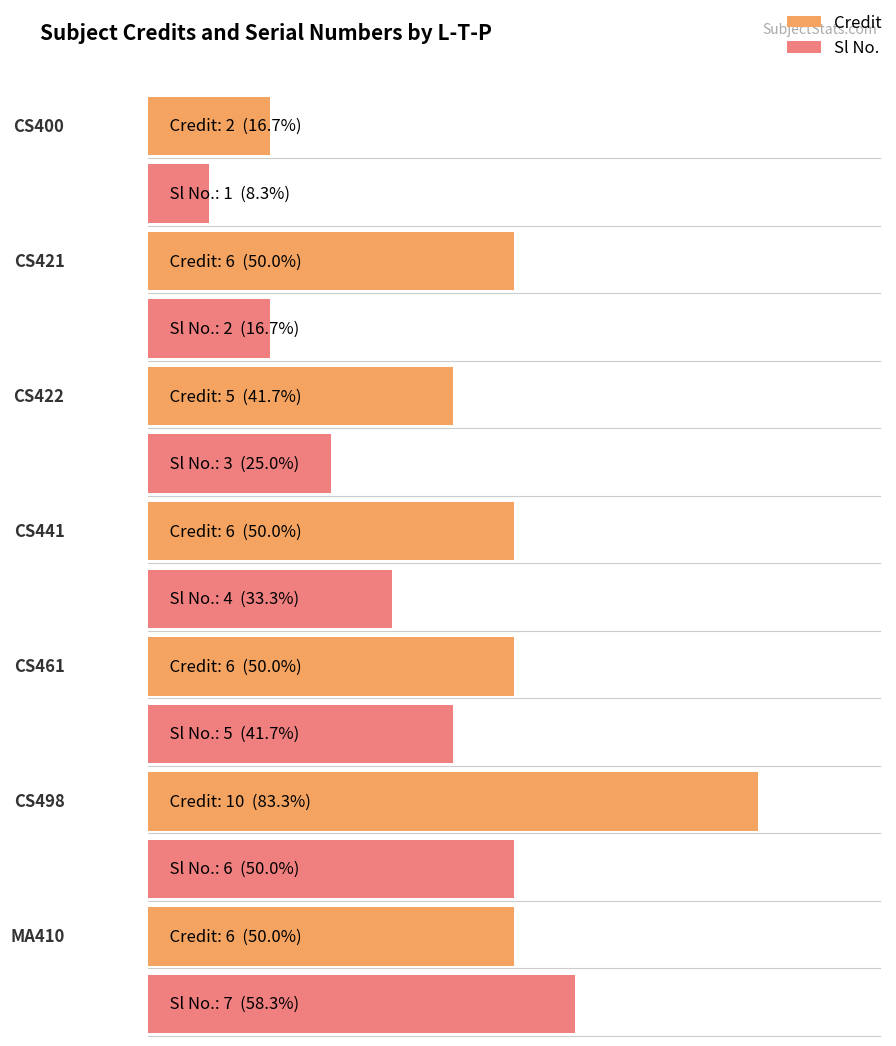

Which series has the largest total across all categories?

Credit